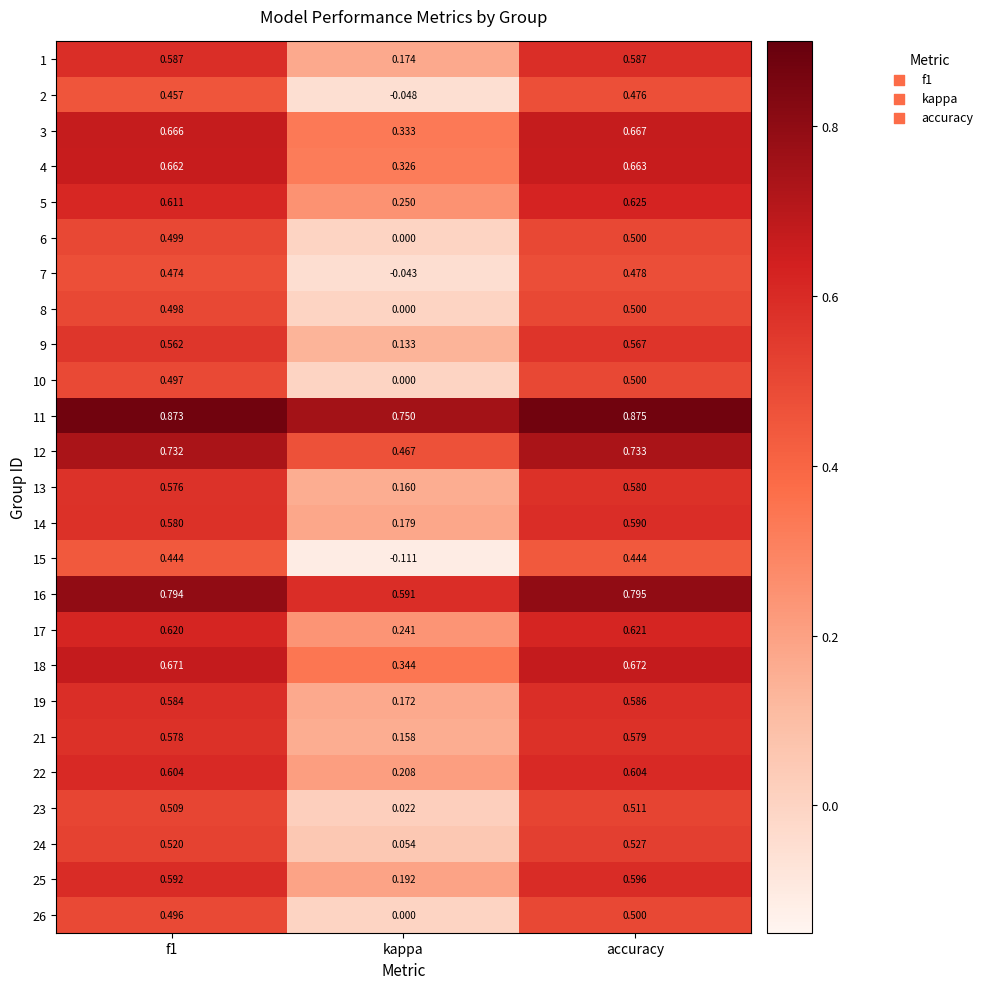

At which label is 2 closest to 0?

kappa